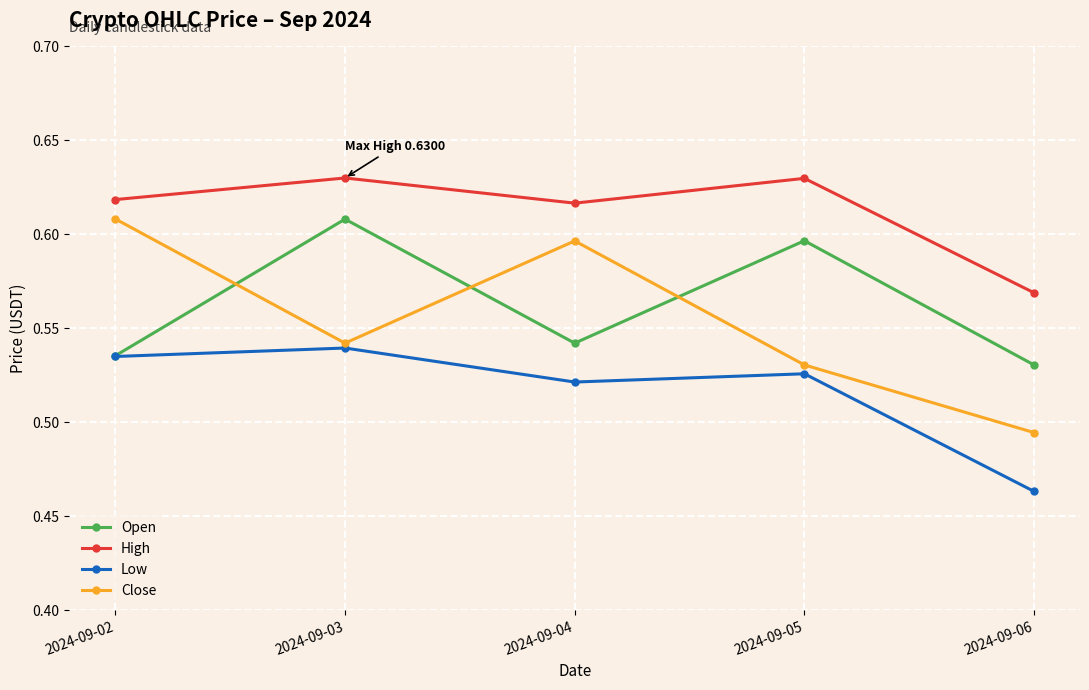

What is the difference between the maximum and second lowest values in the Open series?

0.1